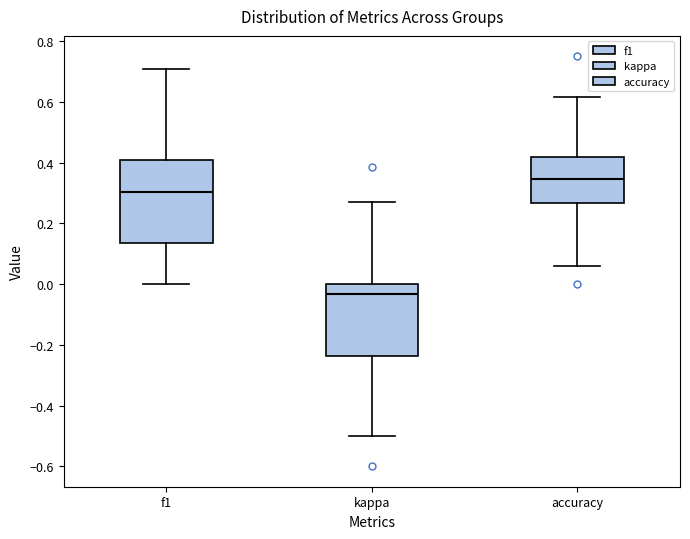

Reading left to right, read every box against the y-axis: the position of its median line, the range the box covers, and the ends of its whiskers. The values are not printed on the chart, so give them approximately, as read against the axis.

f1: median 0.30, box 0.14 to 0.40, whiskers 0.00 to 0.70
kappa: median -0.04, box -0.24 to 0.00, whiskers -0.50 to 0.26
accuracy: median 0.34, box 0.26 to 0.42, whiskers 0.06 to 0.62